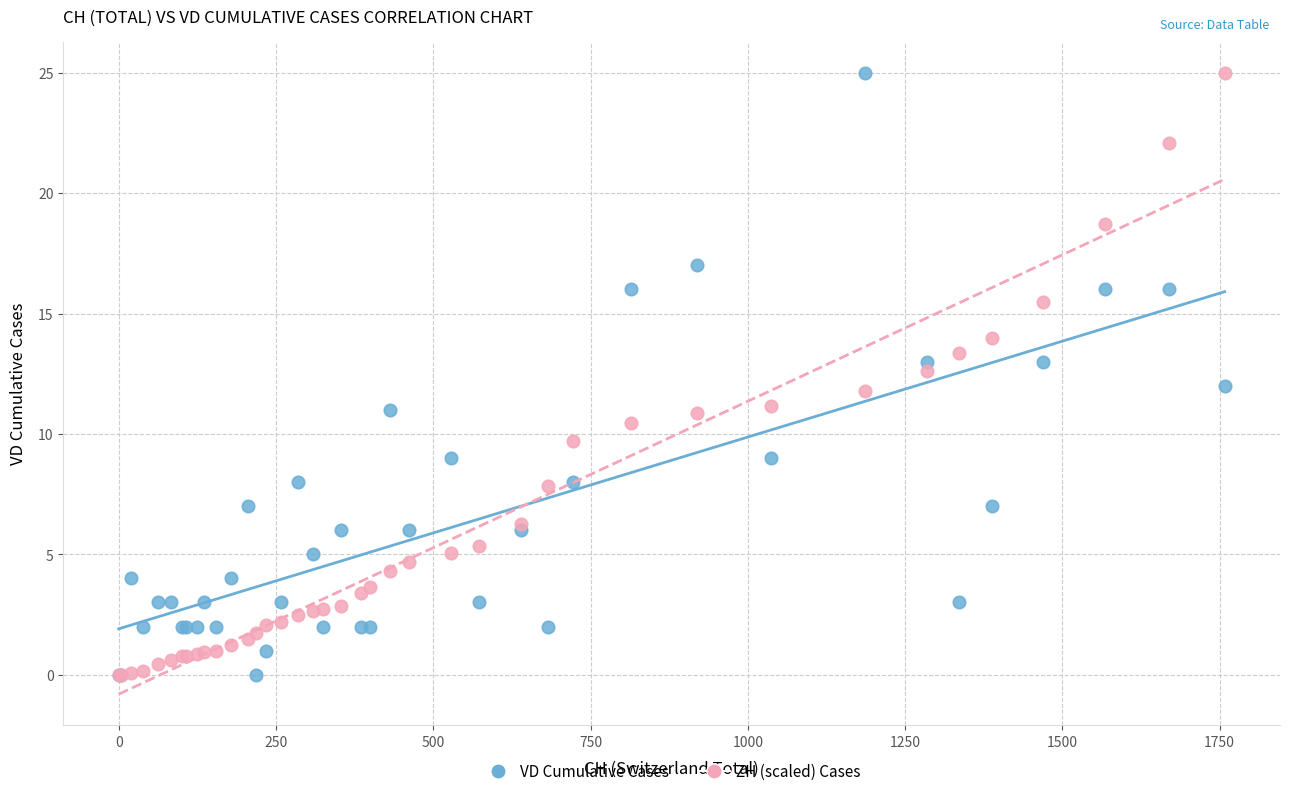

What are all the series names shown in the legend?

VD Cumulative Cases, ZH (scaled) Cases